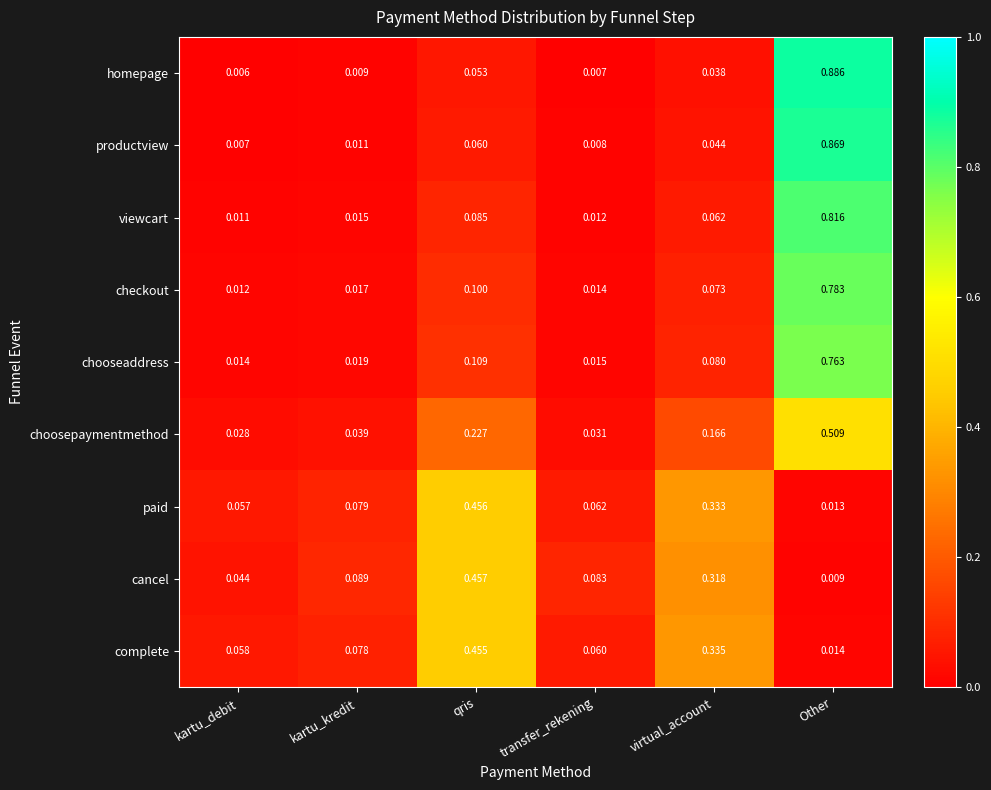

Which series has the largest range (max minus min)?

homepage